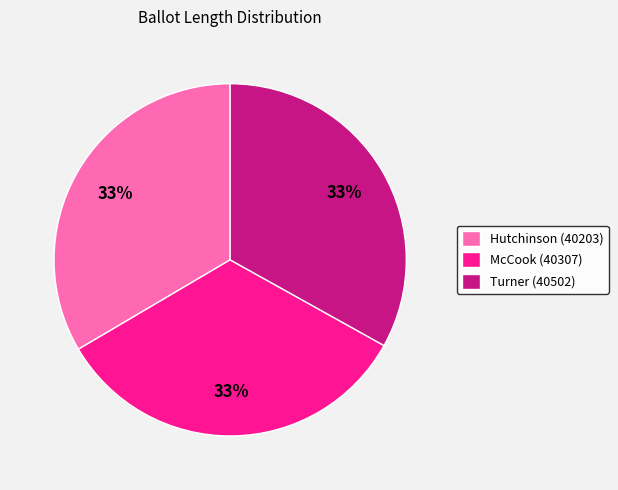

True or false: Hutchinson (40203) accounts for 24% of the total.

False